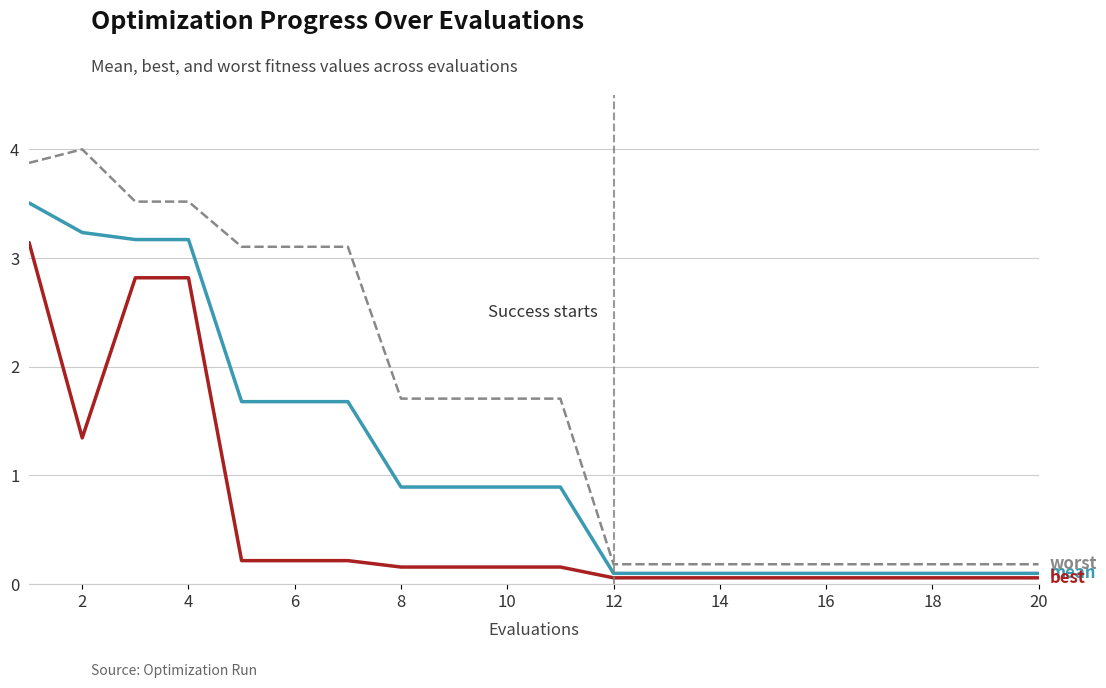

What is the greatest value displayed?

4.0